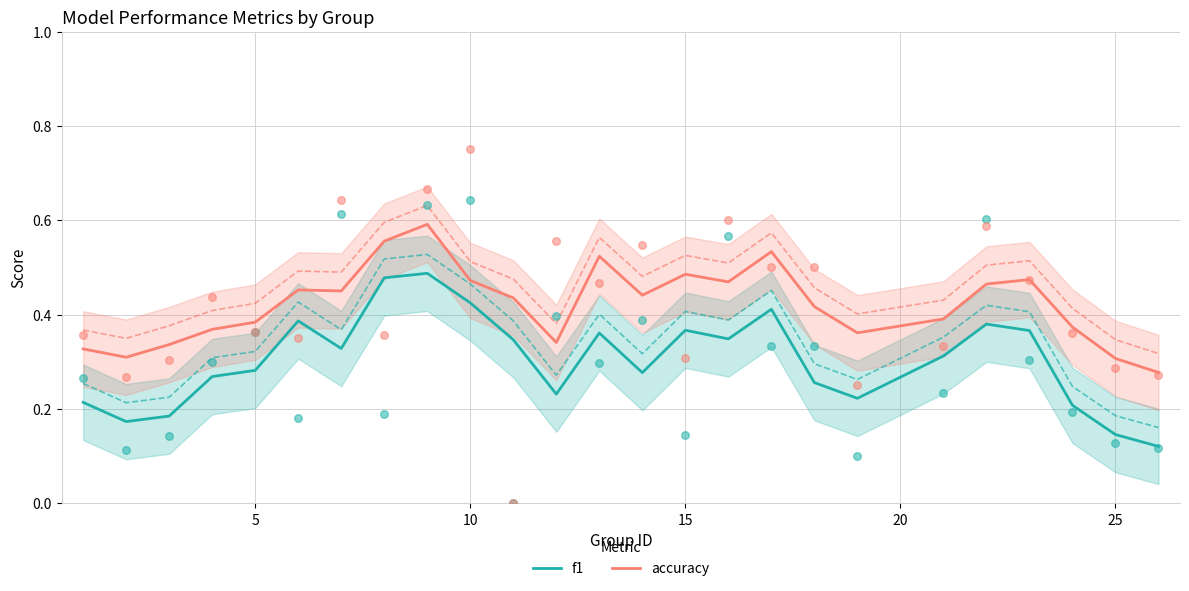

What are all the series names shown in the legend?

f1, accuracy